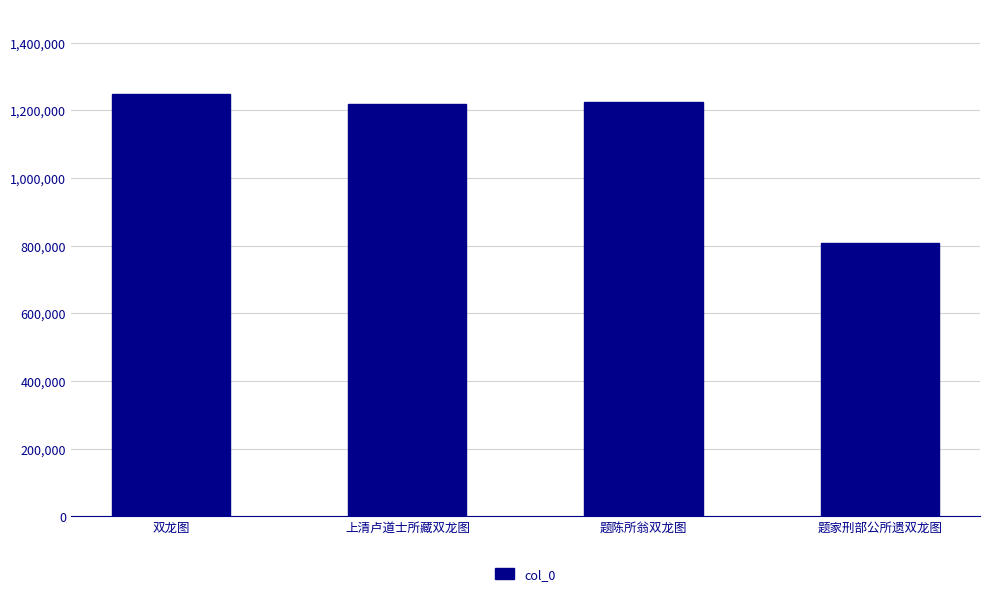

Between 题家刑部公所遗双龙图 and 题陈所翁双龙图, which is larger?

题陈所翁双龙图